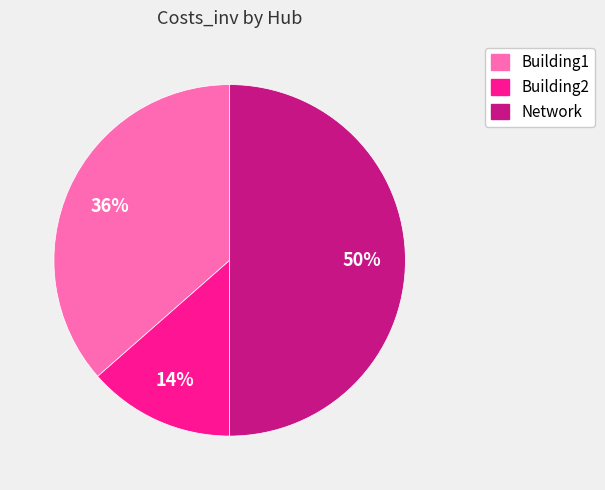

To the nearest percent, what percentage of the pie is Building1?

36%